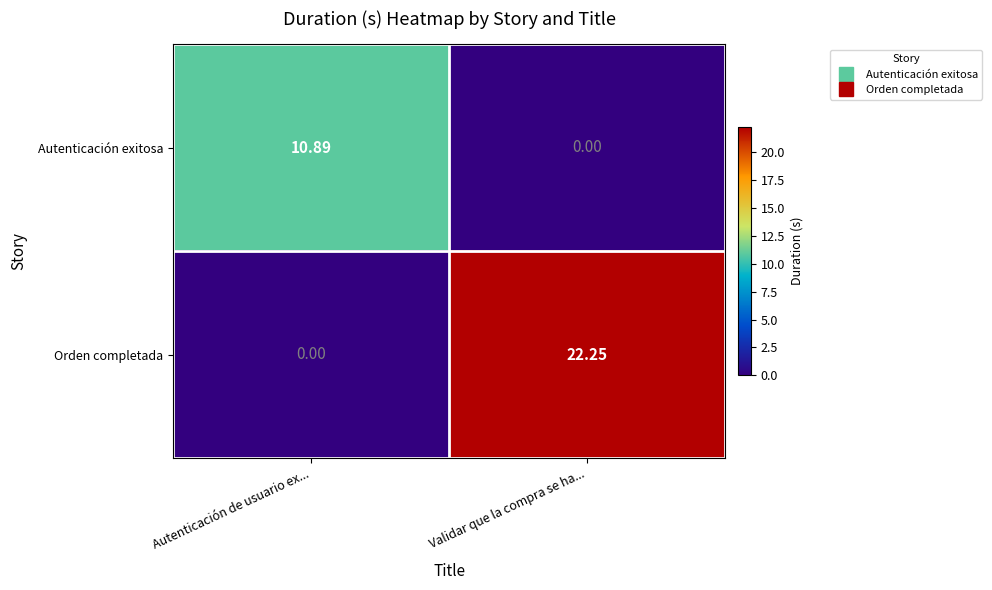

At which label is Autenticación exitosa closest to 5?

Validar que la compra se ha...